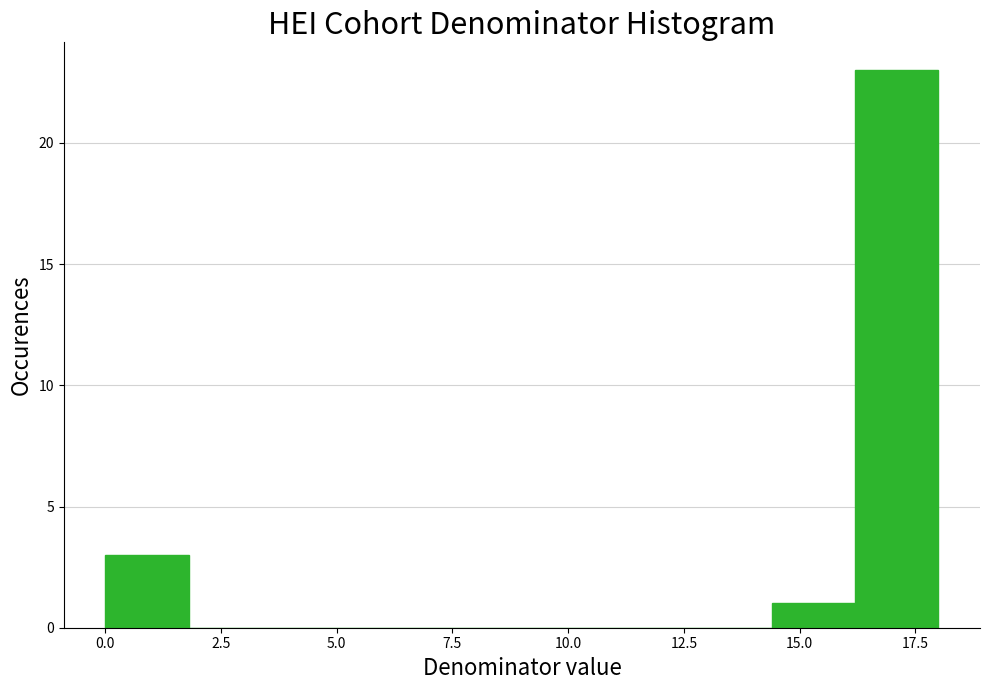

Around what value on the x-axis is the tallest bar? Give the approximate position of its centre, as read against the axis.

17.0